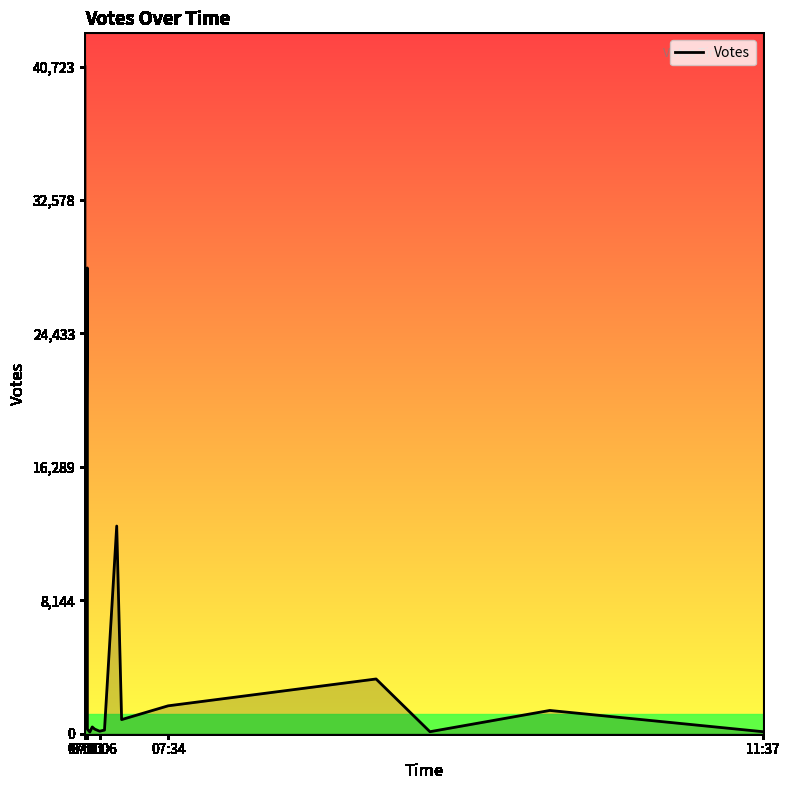

What is the value of the 6th point from the left?

3455